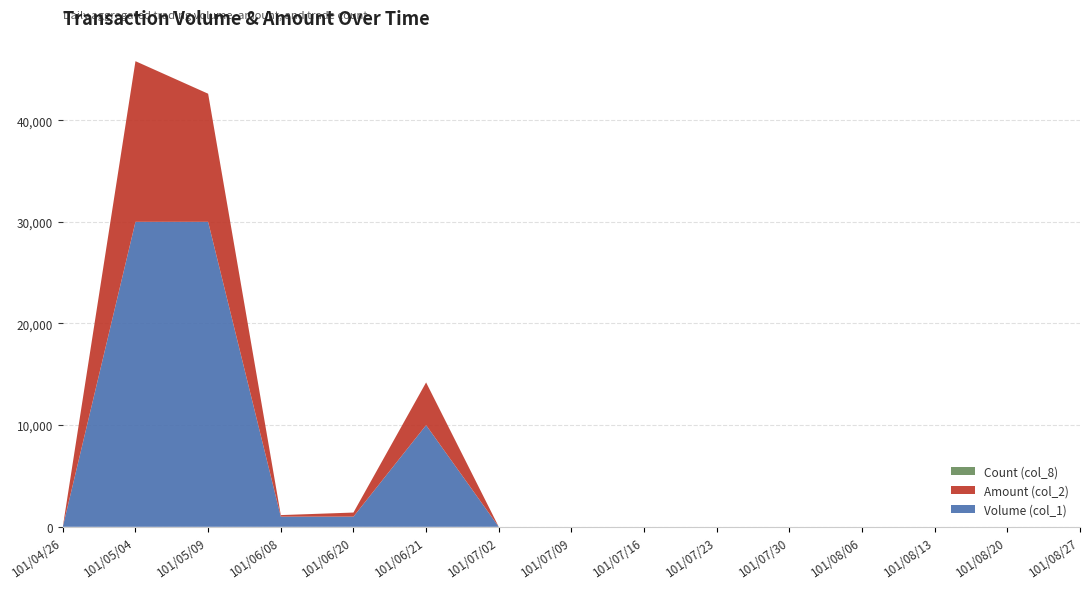

Reading left to right, extract all data points from this chart.

Volume (col_1): 0	30000	30000	1000	1000	10000	0	0	0	0	0	0	0	0	0
Amount (col_2): 0	15800	12600	150	400	4200	0	0	0	0	0	0	0	0	0
Count (col_8): 0	2	1	1	1	1	0	0	0	0	0	0	0	0	0